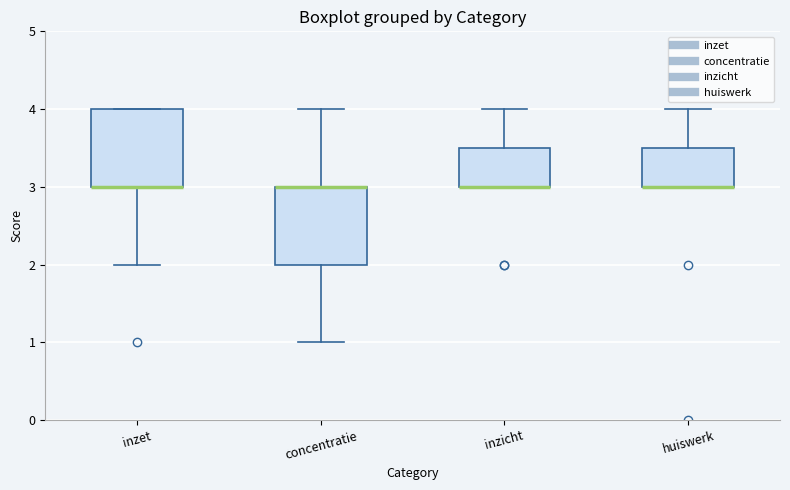

Where does the lower whisker of the box for inzet end on the y-axis? The values are not printed on the chart, so give them approximately, as read against the axis.

2.0